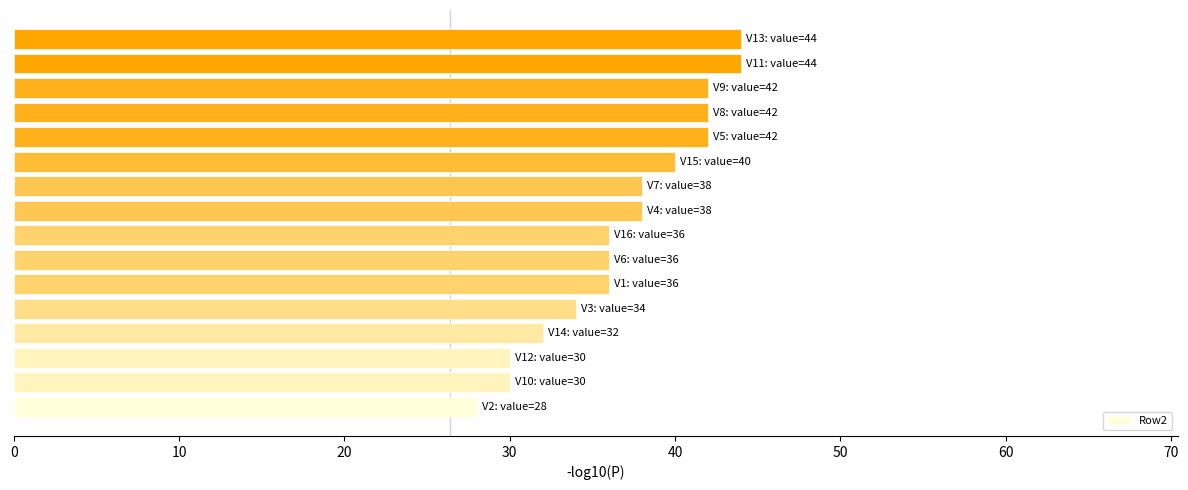

How many distinct data groups are displayed?

1